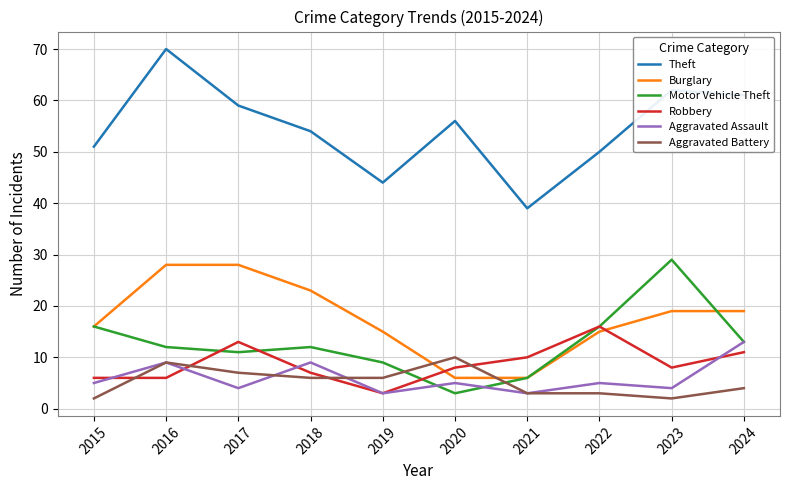

Between 2020 and 2024, which series saw the biggest shift?

Burglary